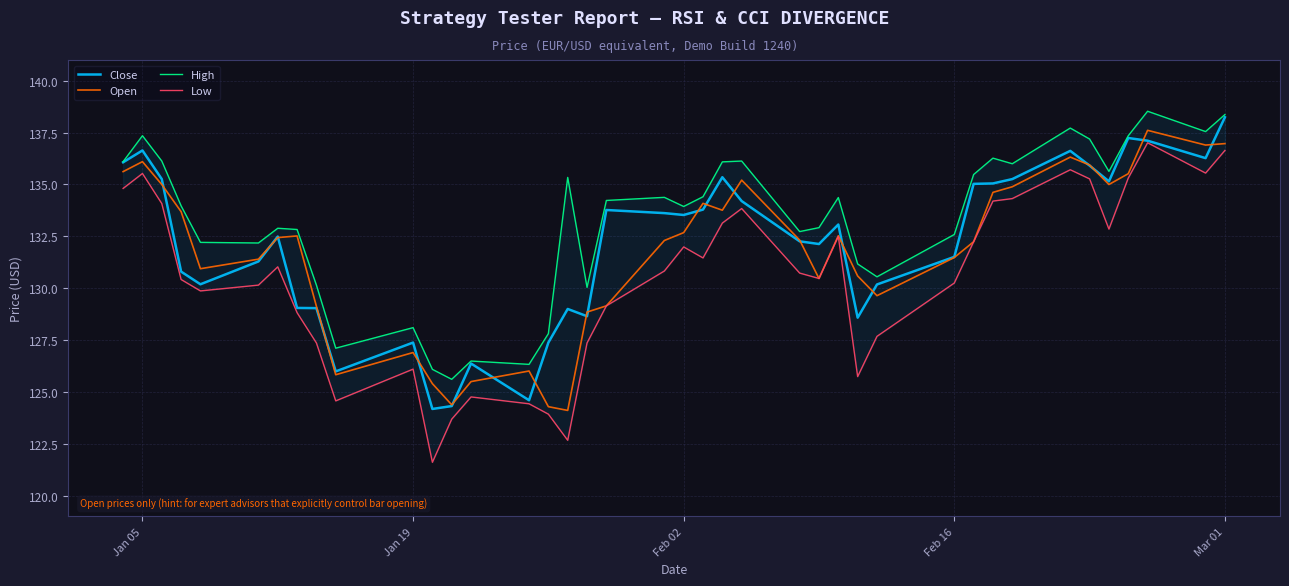

What are all the series names shown in the legend?

Close, Open, High, Low